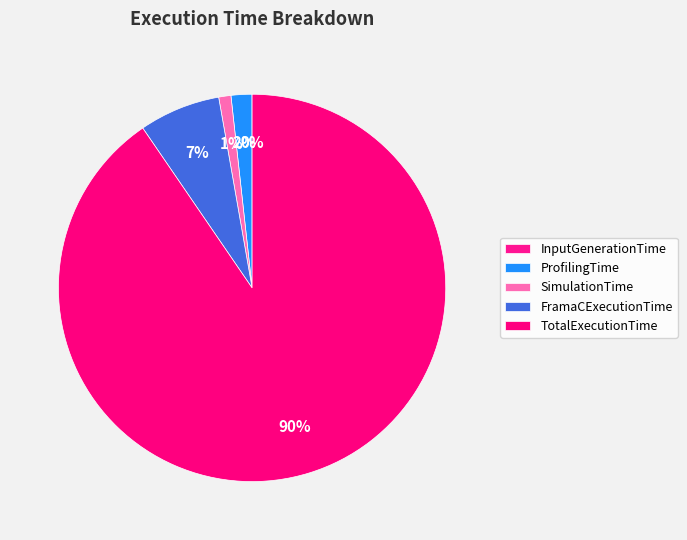

Which has a higher value, ProfilingTime or SimulationTime?

ProfilingTime